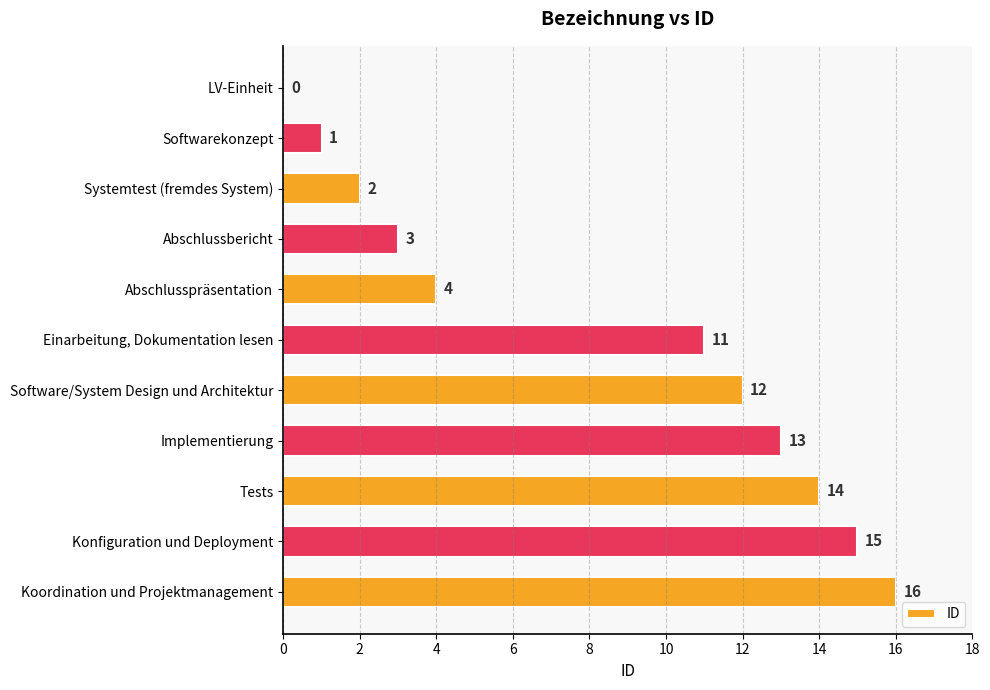

Which has a higher value, Abschlussbericht or Konfiguration und Deployment?

Konfiguration und Deployment